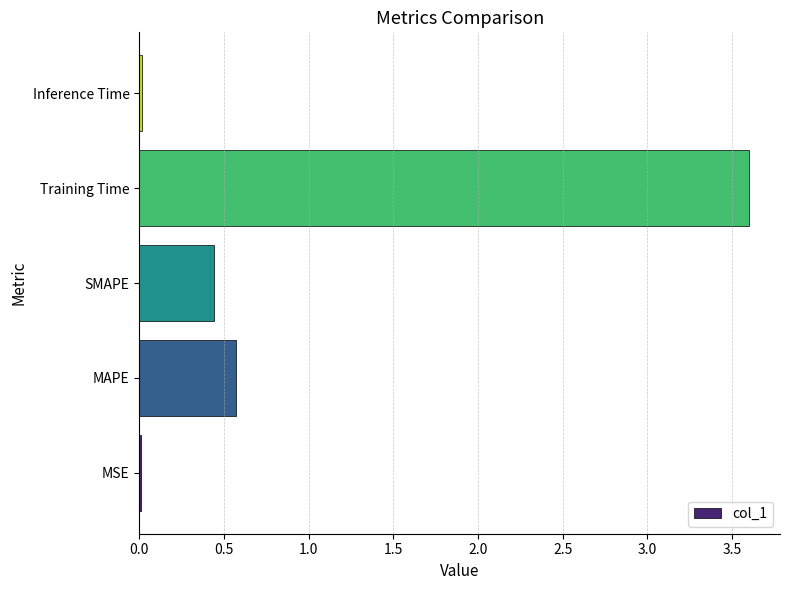

What is the sum of the values at MAPE and Training Time?

4.2